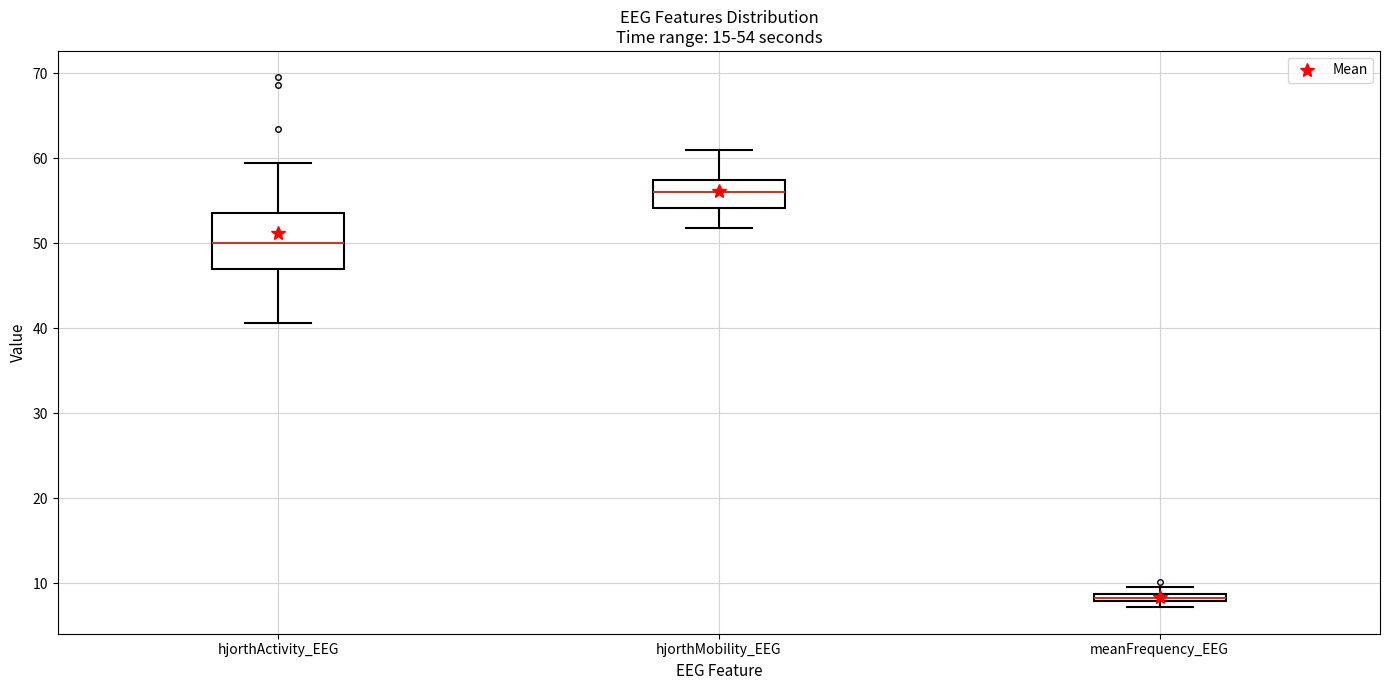

Comparing the boxes themselves (not the whiskers), which one is the tallest?

hjorthActivity_EEG